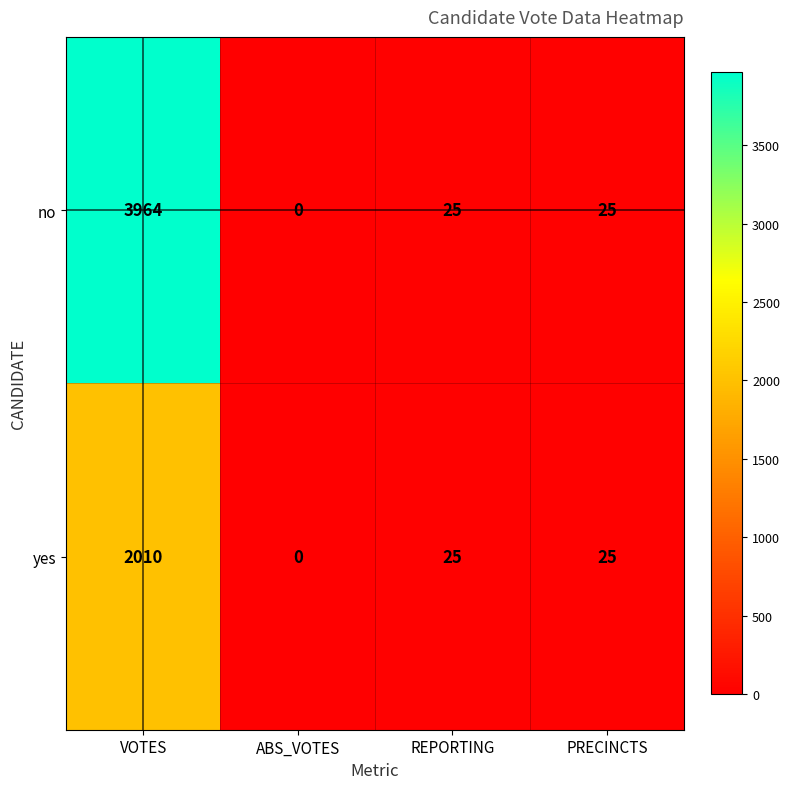

At which category is the sum across all series the highest?

VOTES